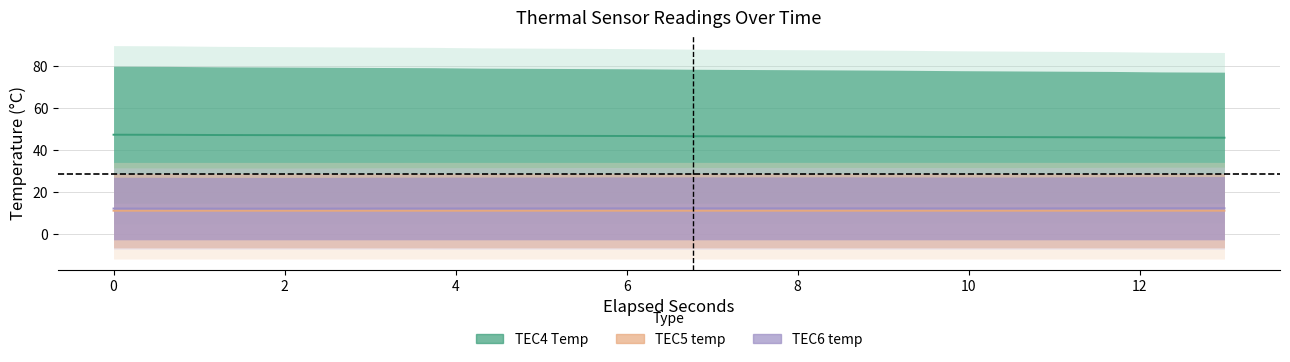

Which series changed the most between 8 and 12?

TEC4 Temp